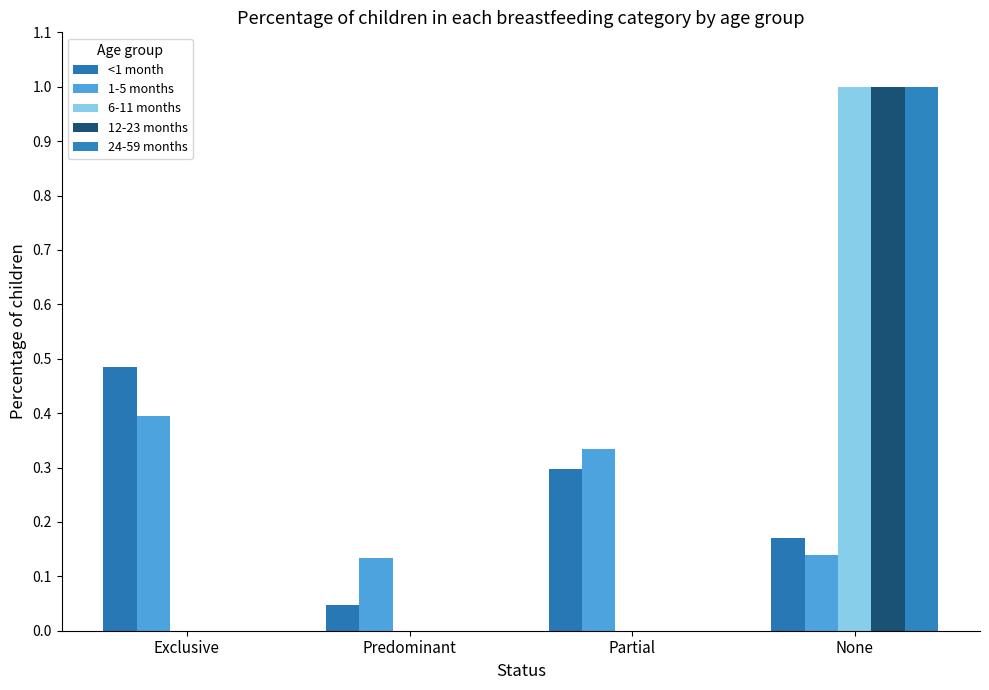

Are the bars horizontal?

No